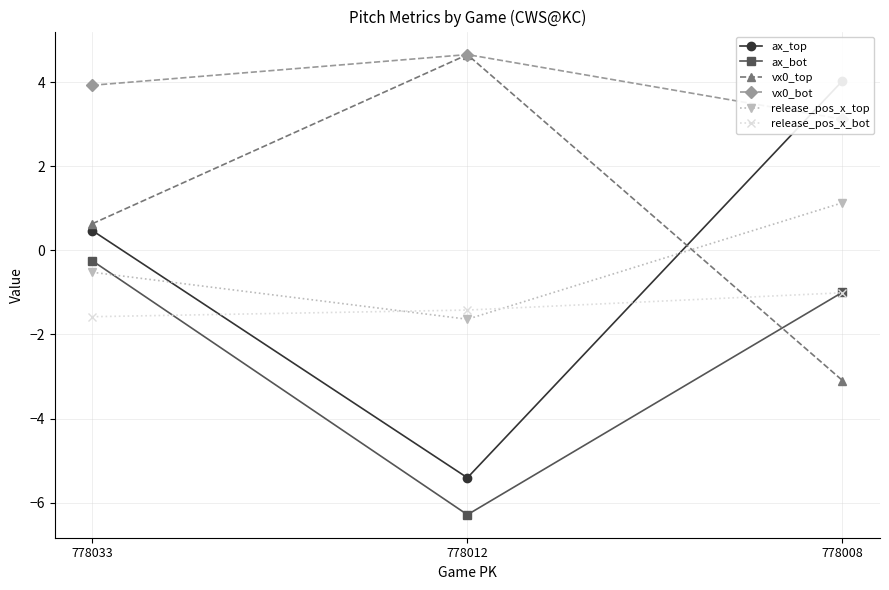

How many values in the vx0_top series exceed 0?

2